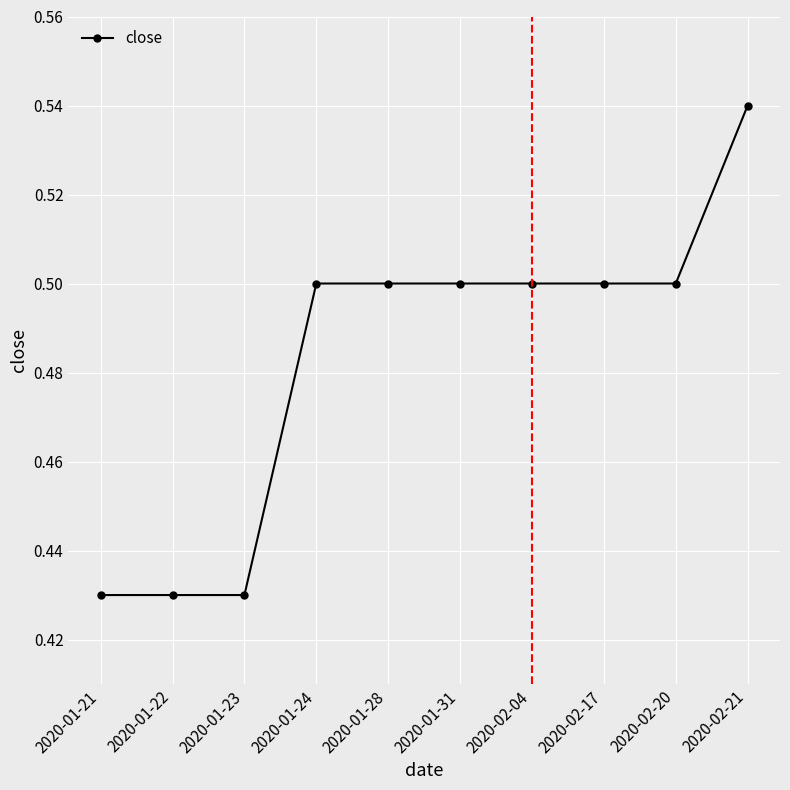

What is the label of the 2nd point from the right?

2020-02-20